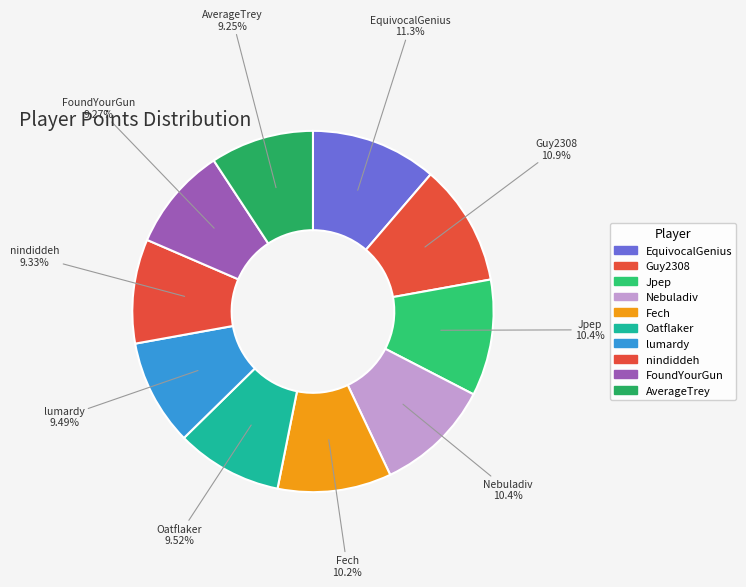

What percentage is NOT represented by Fech?

89.8%